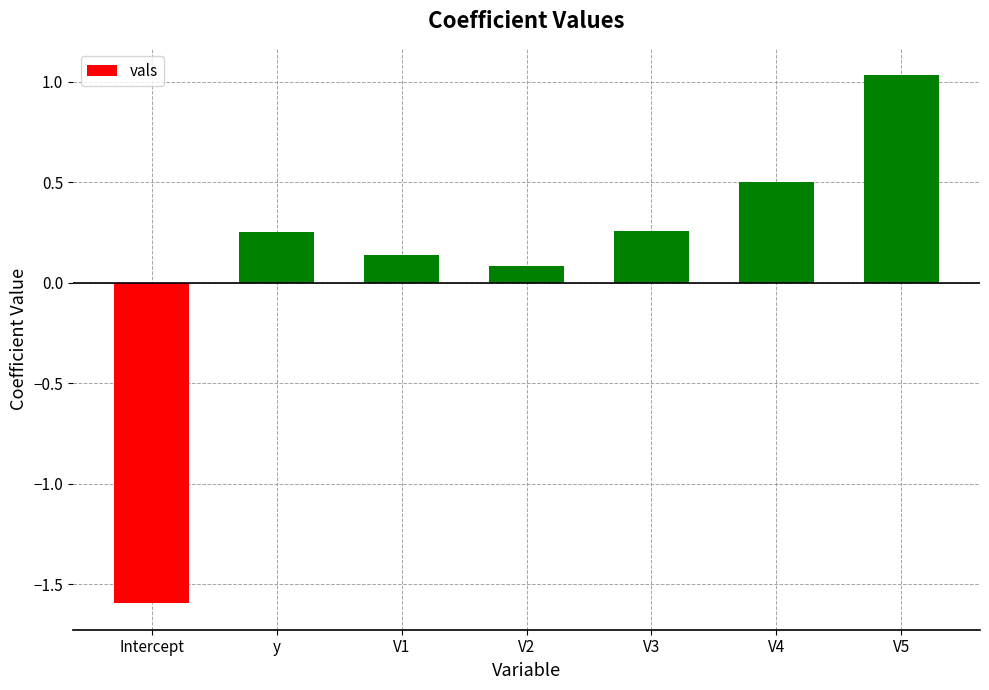

What is the label of the 5th bar from the right?

V1